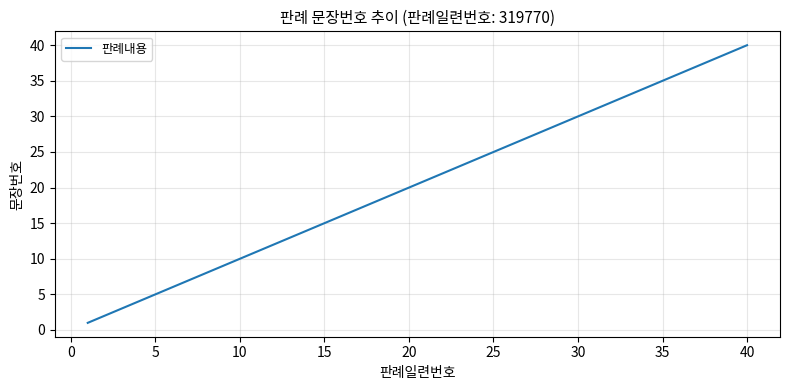

Does the chart have visible grid lines?

Yes